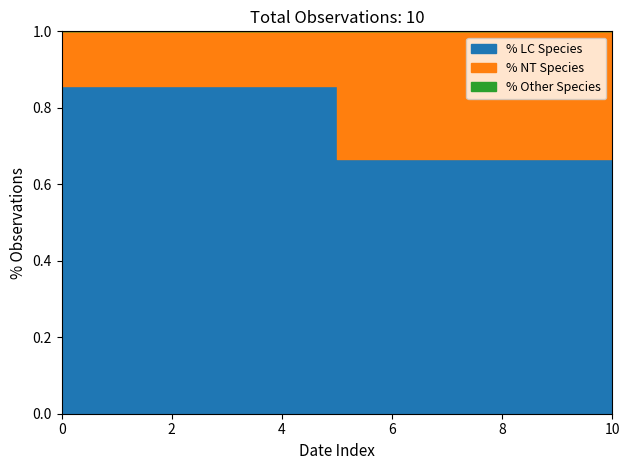

How many series are shown in this chart?

3